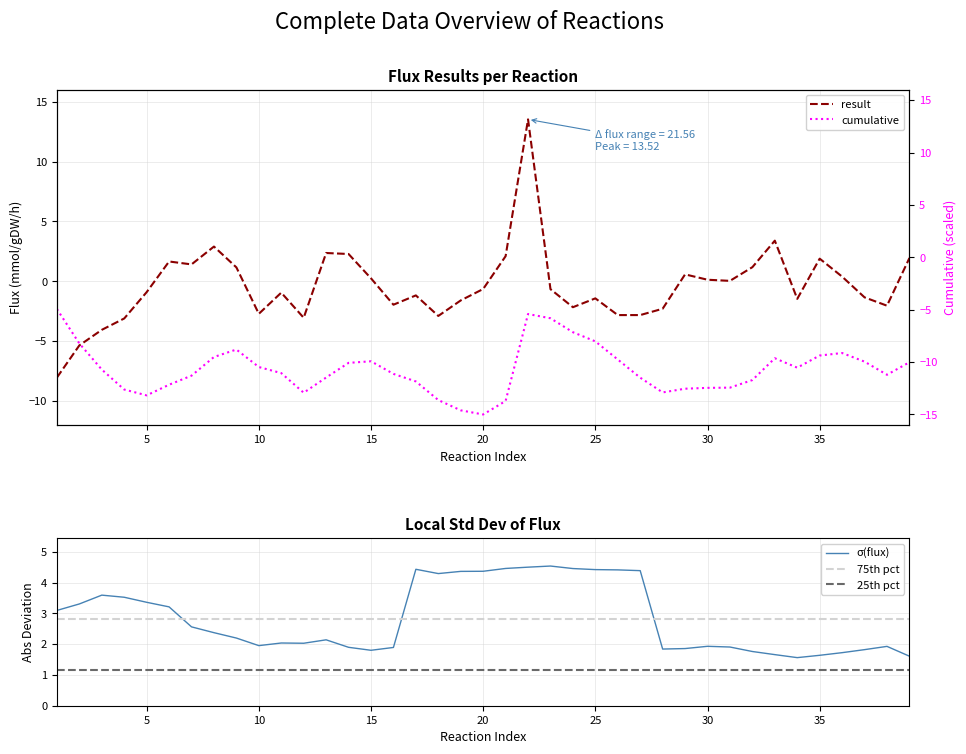

Reading left to right, transcribe all the data shown in this chart.

-8.0	-5.4	-4.1	-3.1	-0.9	1.7	1.4	2.9	1.2	-2.7	-0.9	-3.0	2.4	2.3	0.2	-2.0	-1.2	-2.9	-1.6	-0.6	2.1	13.5	-0.7	-2.2	-1.4	-2.8	-2.8	-2.3	0.6	0.1	0.0	1.2	3.4	-1.5	1.9	0.4	-1.3	-2.0	1.9